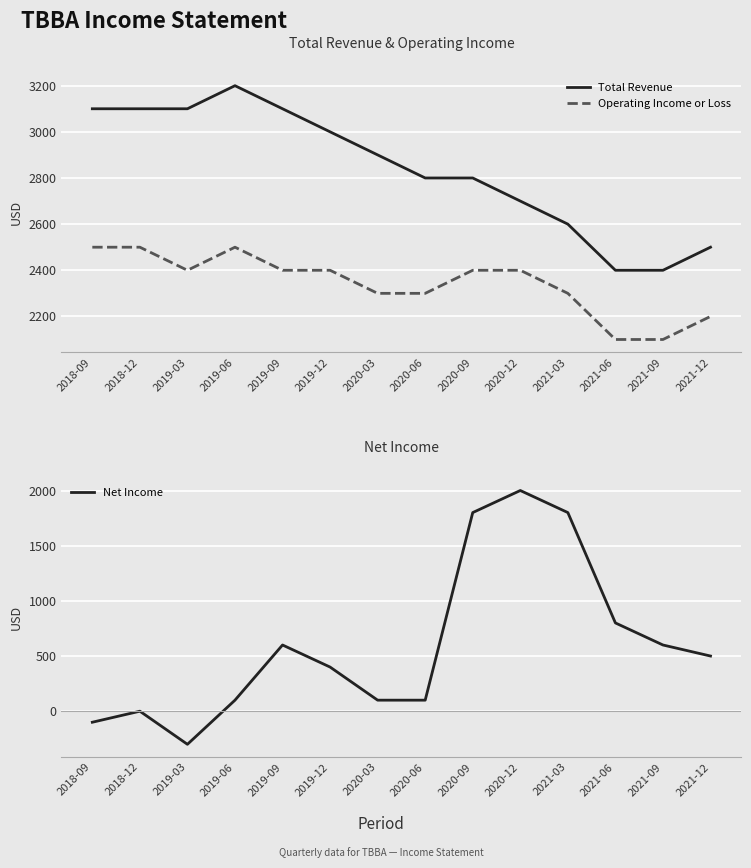

Which series has the widest spread of values?

Net Income